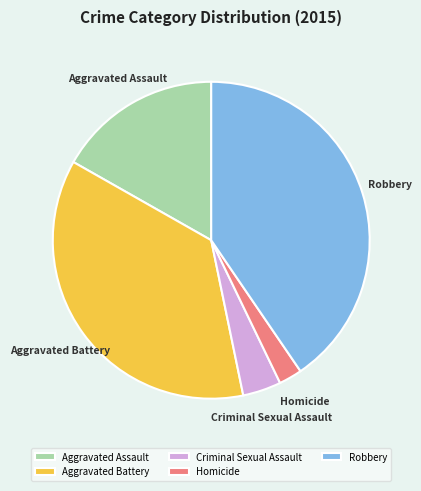

Which slice is the largest?

Robbery